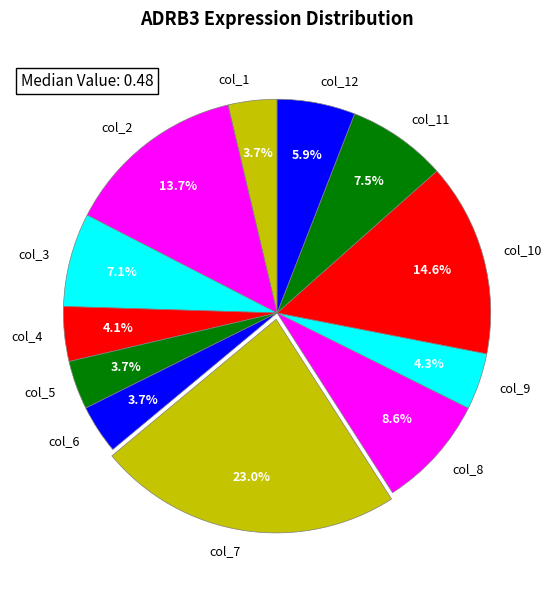

To the nearest percent, what is the difference between the largest and smallest slice percentages?

19%